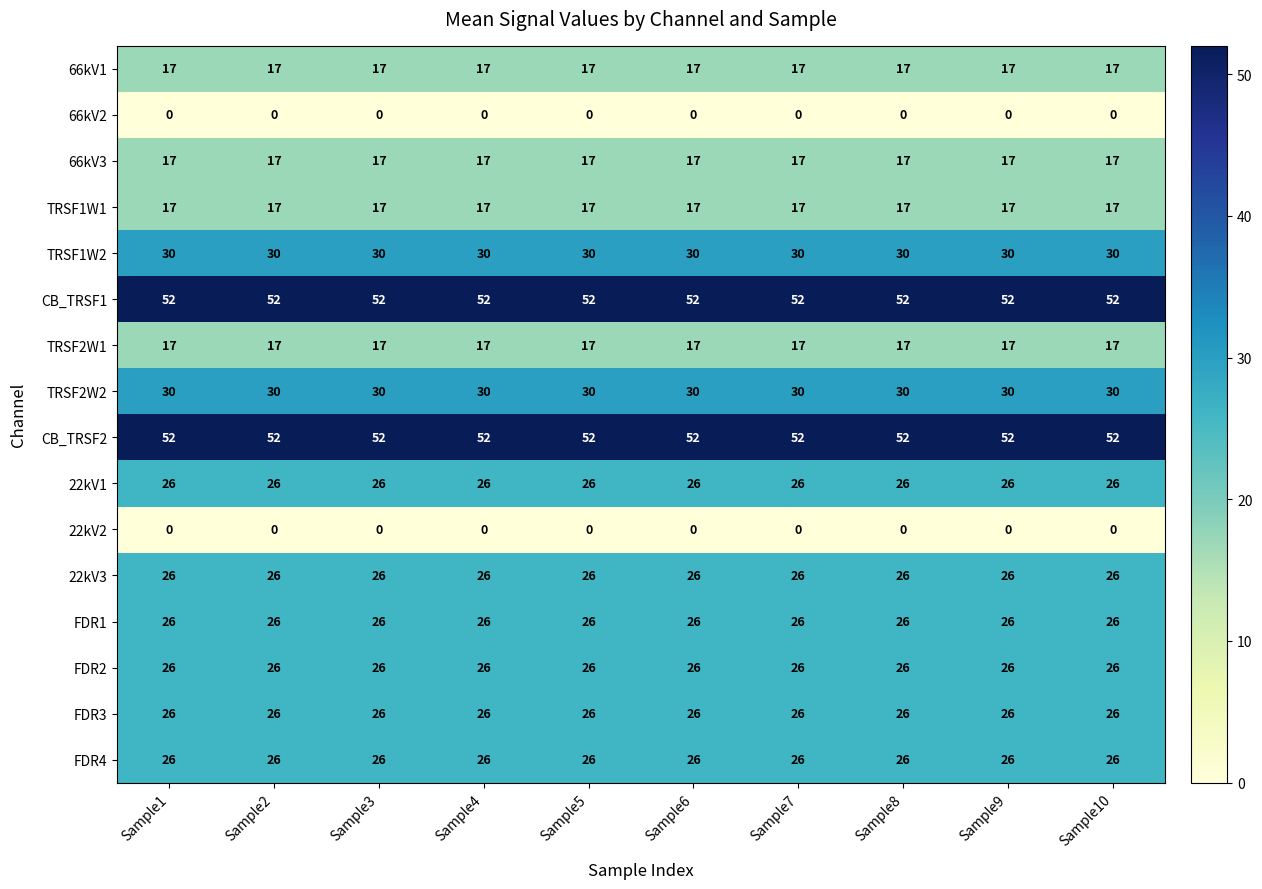

What is the average value of the FDR3 series?

26